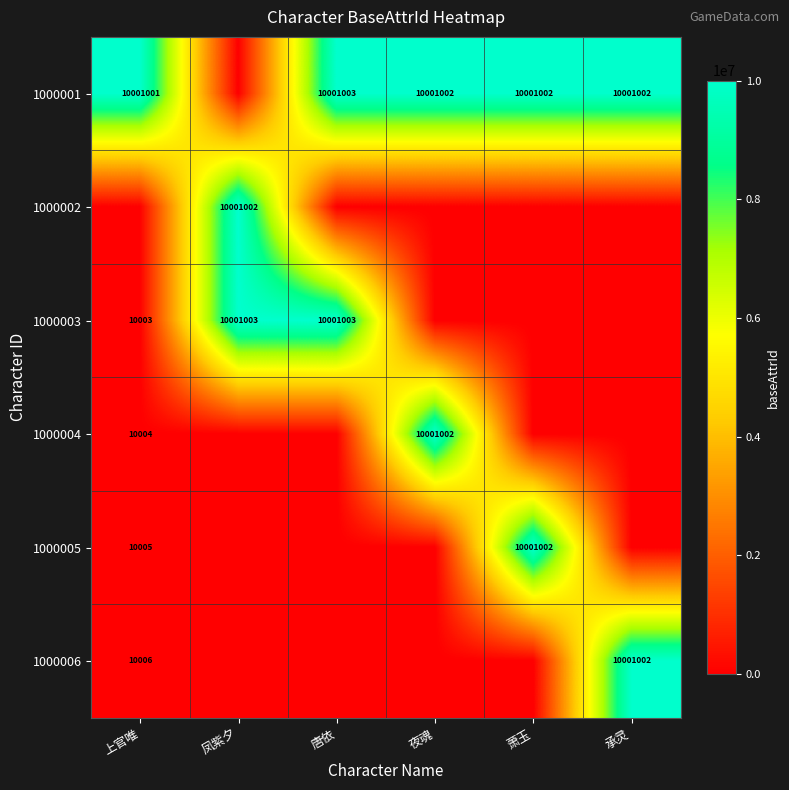

The 1000006 series shows 10001002 at 承灵. True or false?

True